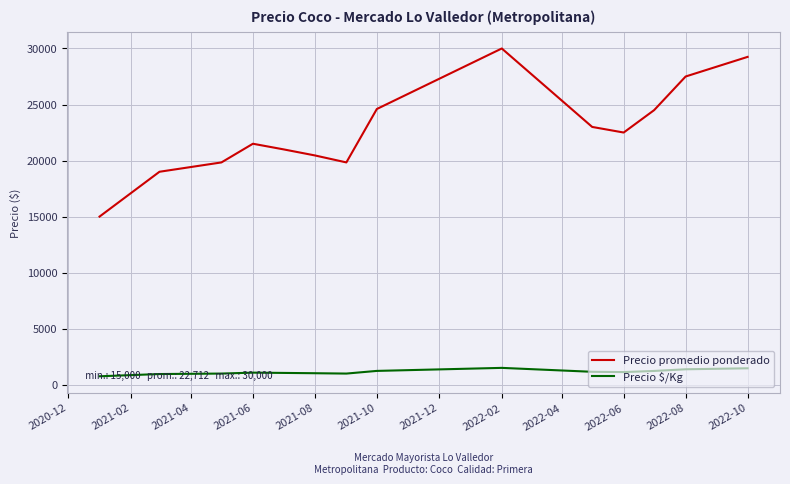

At how many categories does at least one series exceed 13083?

14